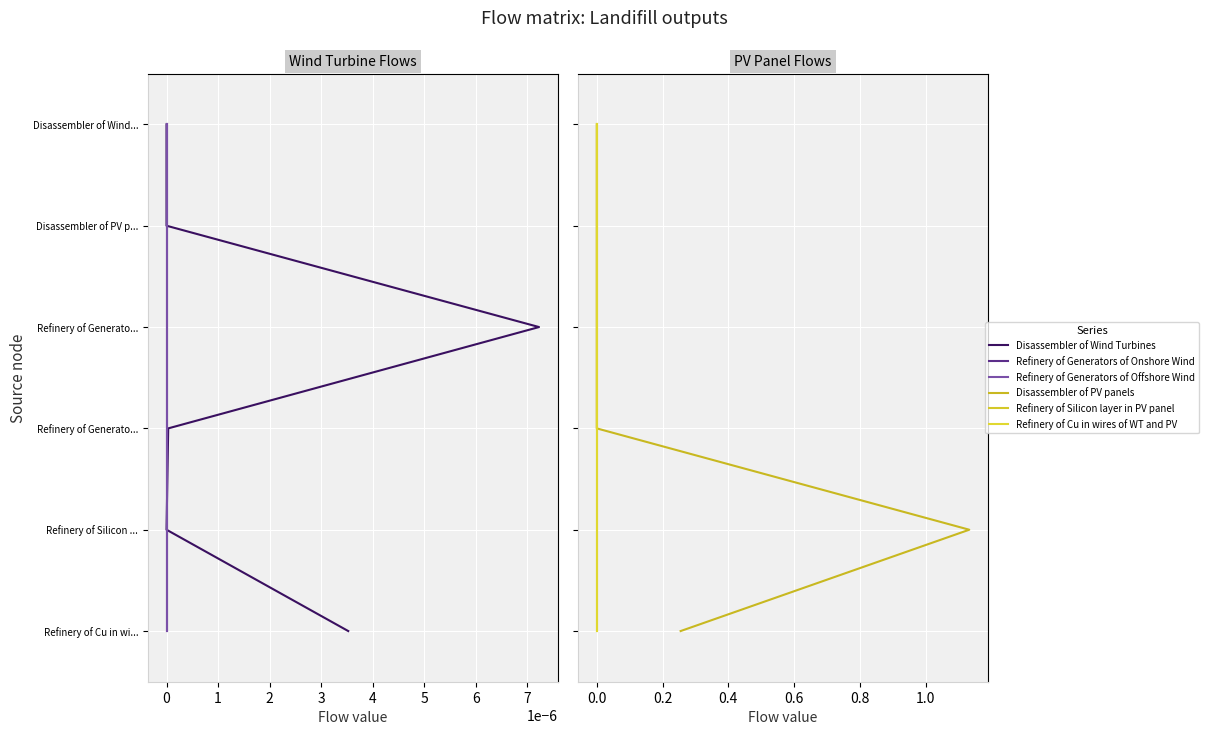

Rank the series by their maximum value, from lowest to highest.

Disassembler of Wind Turbines, Refinery of Generators of Onshore Wind, Refinery of Generators of Offshore Wind, Disassembler of PV panels, Refinery of Silicon layer in PV panel, Refinery of Cu in wires of WT and PV